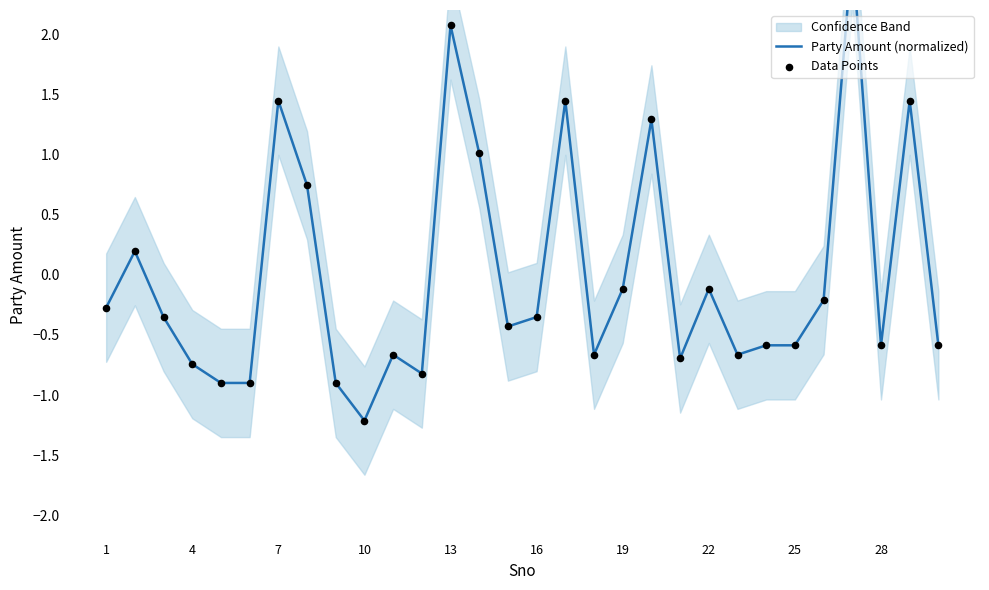

Which series contains the lowest Y value?

Party Amount (normalized)